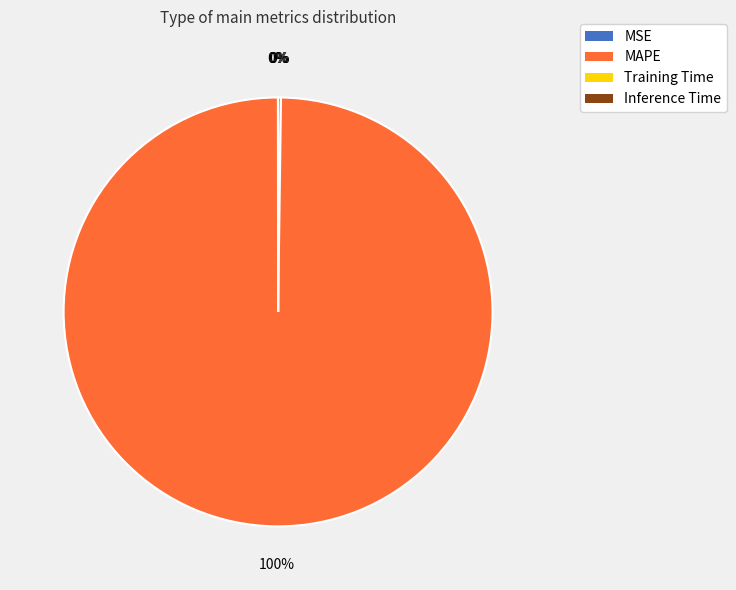

True or false: MAPE accounts for 100% of the total.

True